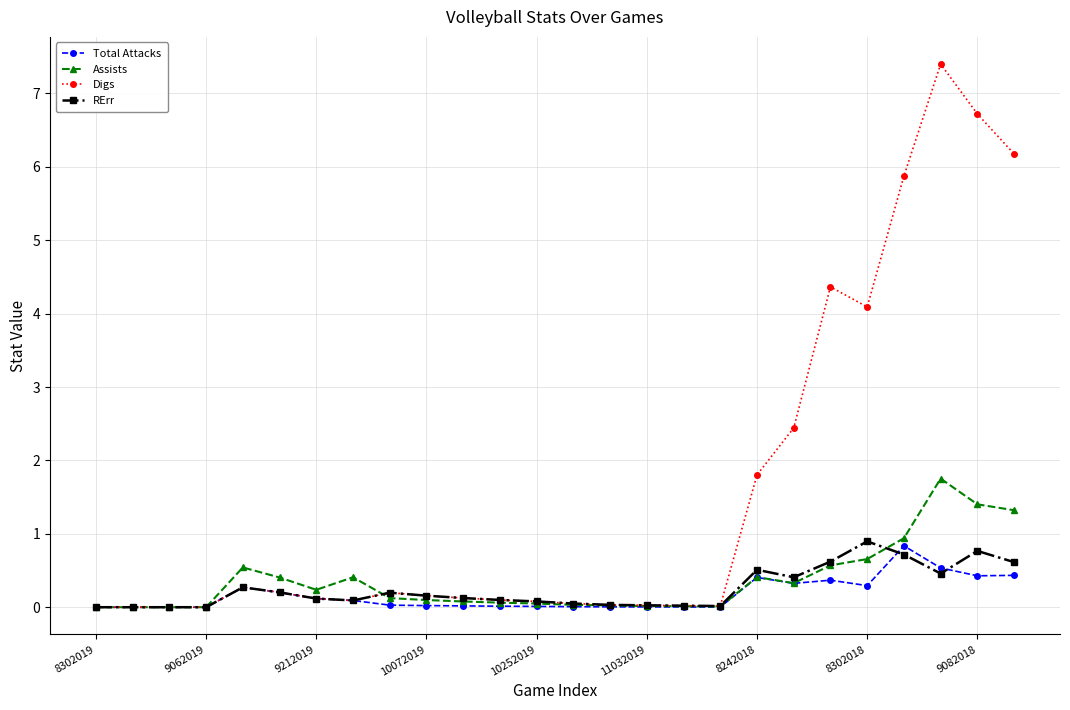

What are all the series names shown in the legend?

Total Attacks, Assists, Digs, RErr